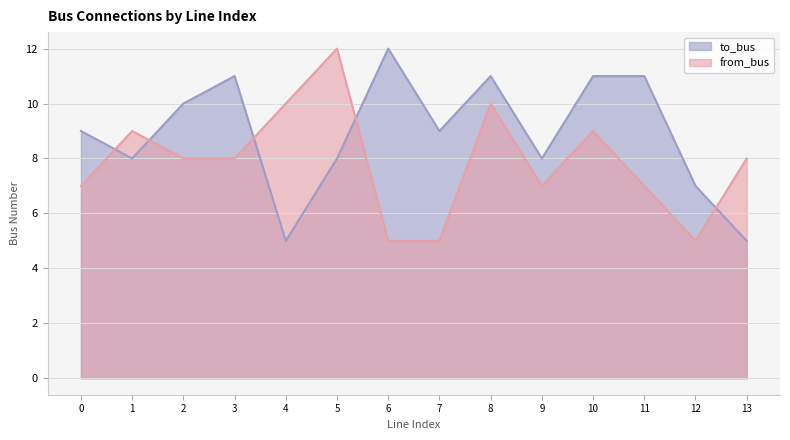

What is the minimum value shown in the chart?

5